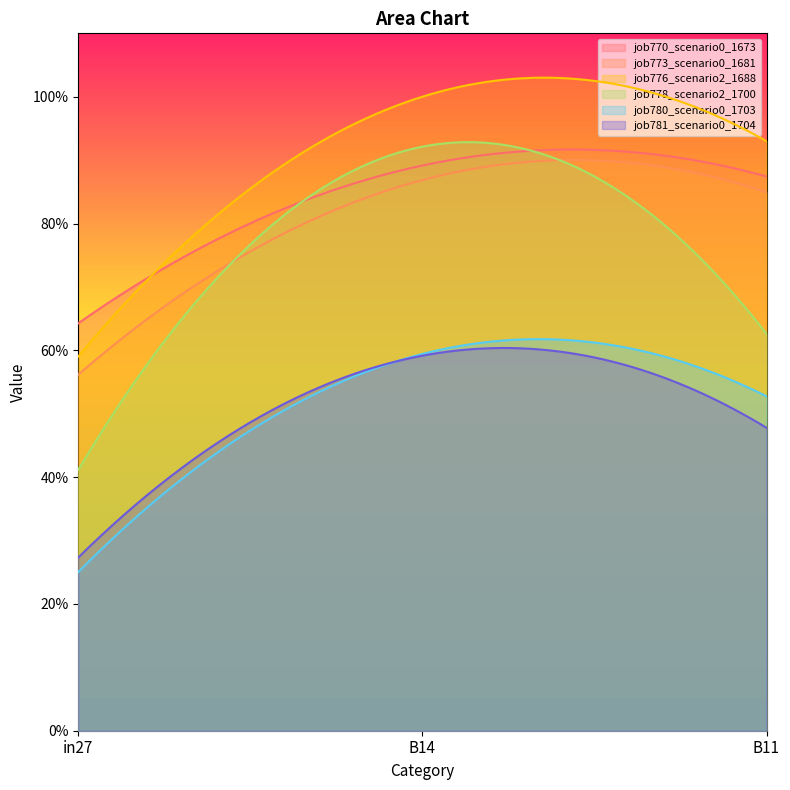

Between B11 and B14, which is larger?

B14